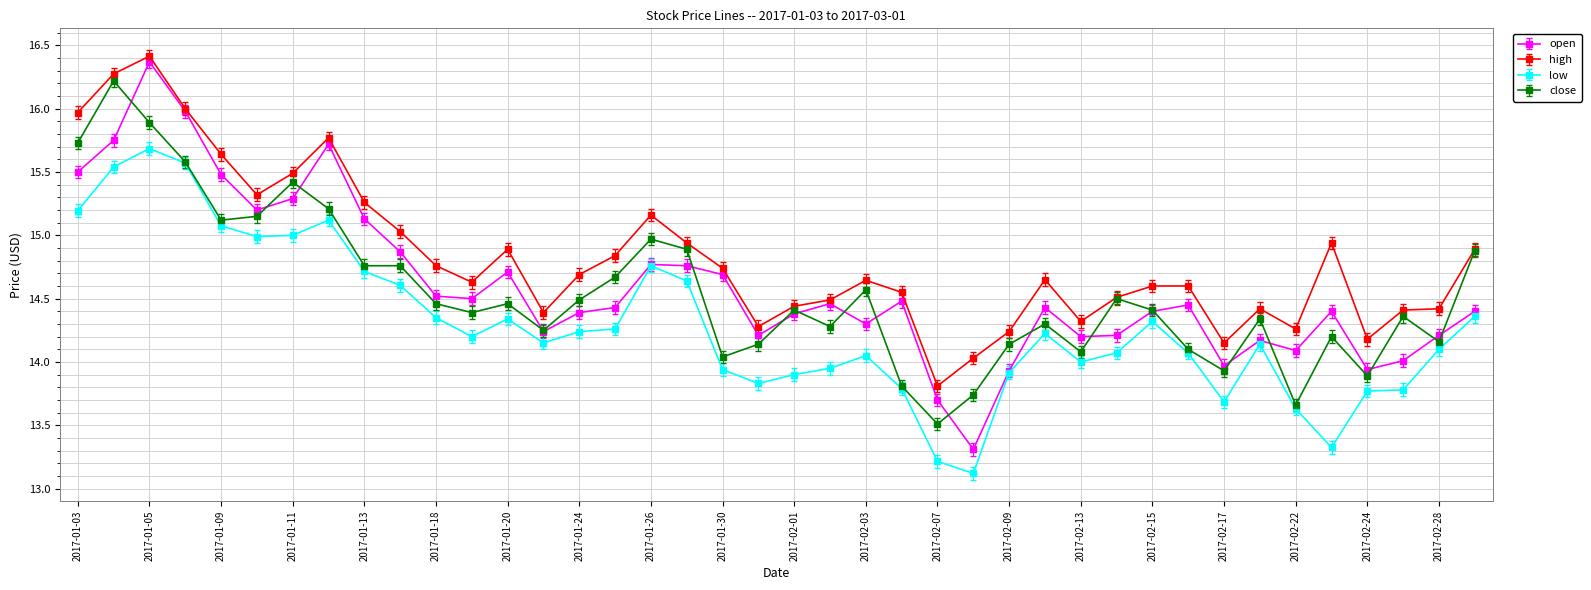

Does the chart have visible grid lines?

Yes